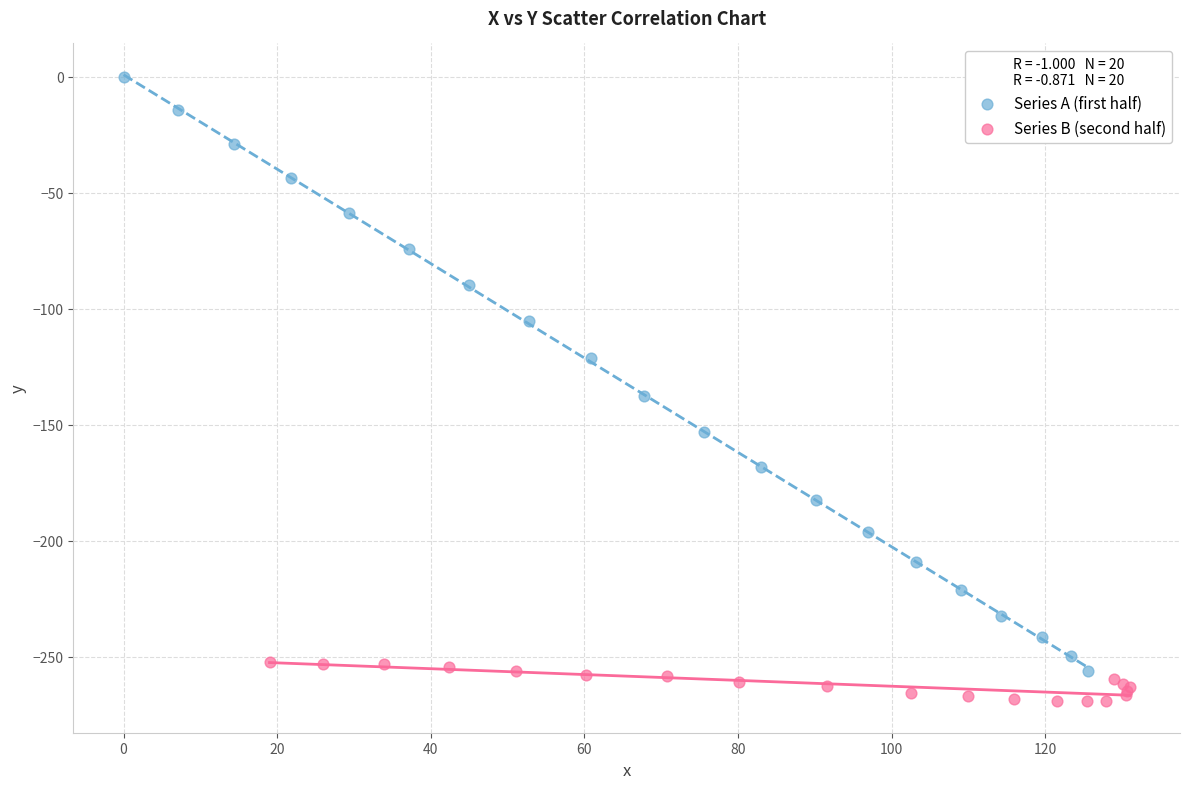

What are all the series names shown in the legend?

Series A (first half), Series B (second half)